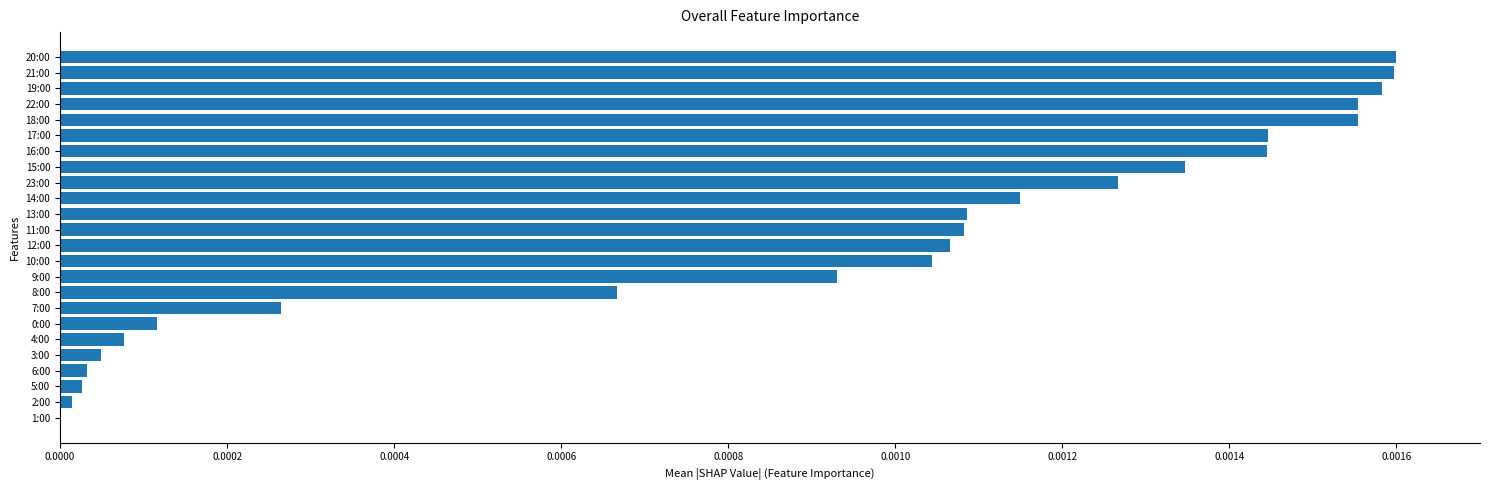

Between 13:00 and 3:00, which is larger?

13:00